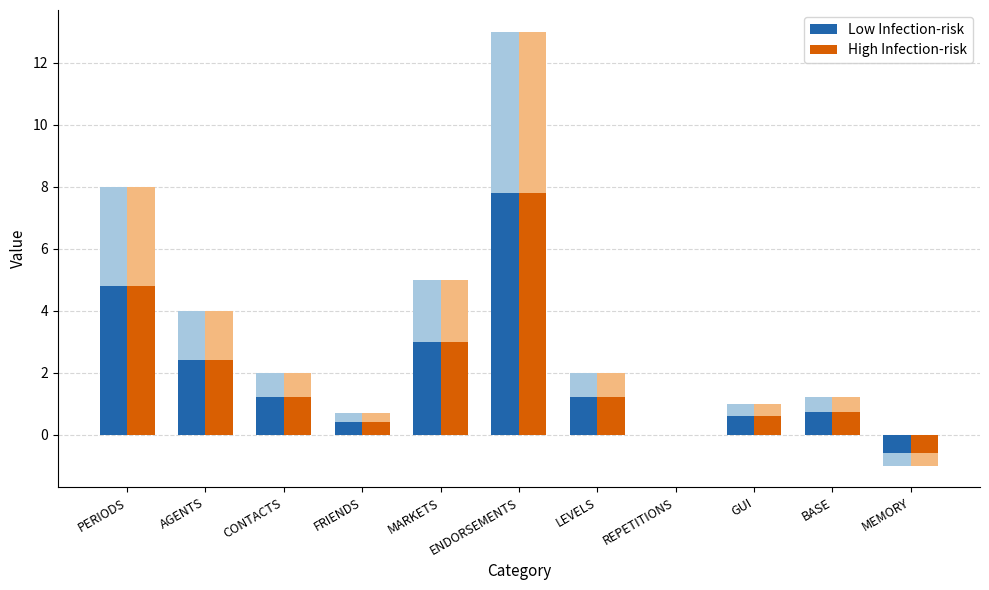

The High Infection-risk series shows 2.0 at LEVELS. True or false?

False